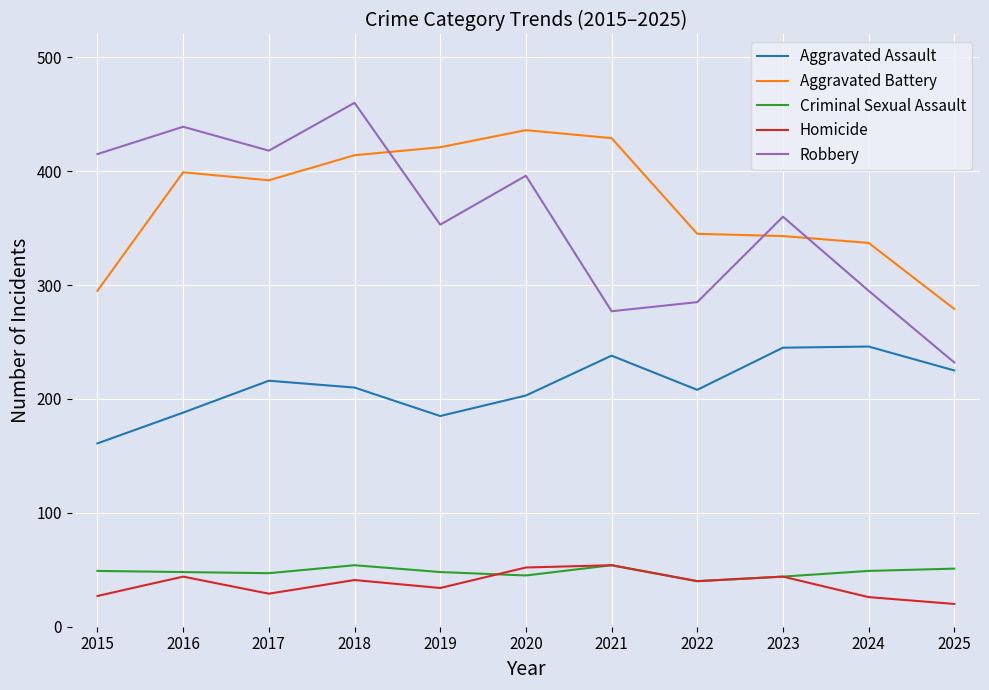

What is the difference between the second highest and minimum values in the Homicide series?

32